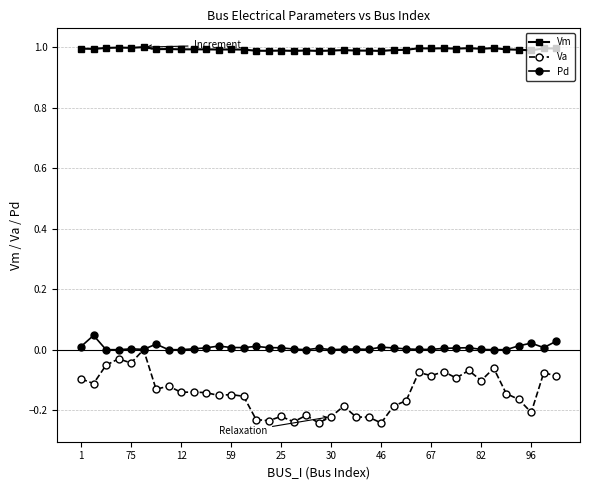

Which series has the largest range (max minus min)?

Va